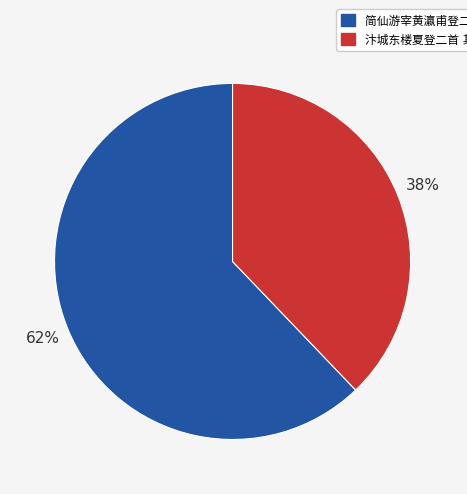

Is there a majority slice in this chart?

Yes